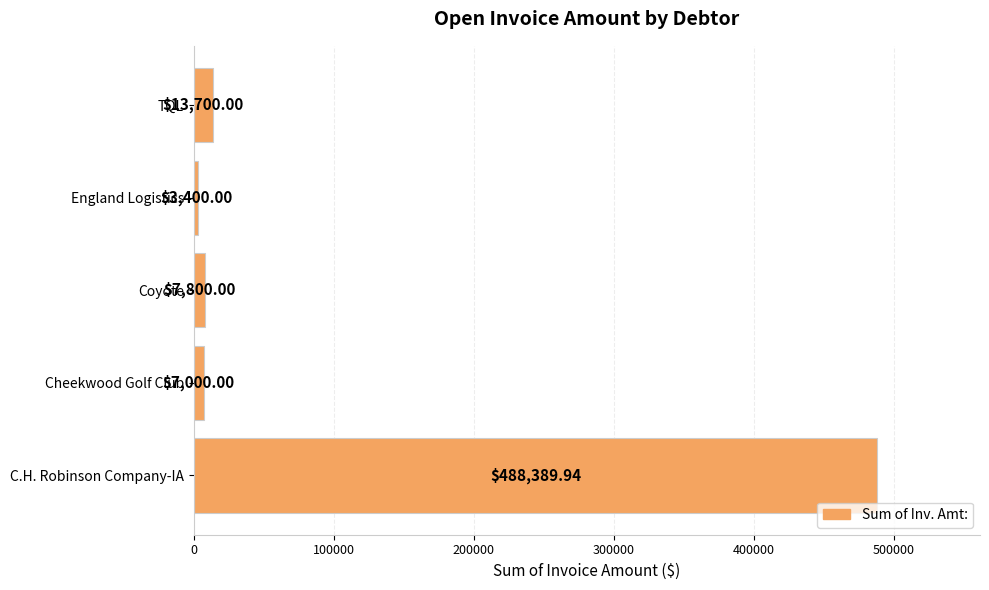

What is the difference between the second highest and minimum values?

10300.0